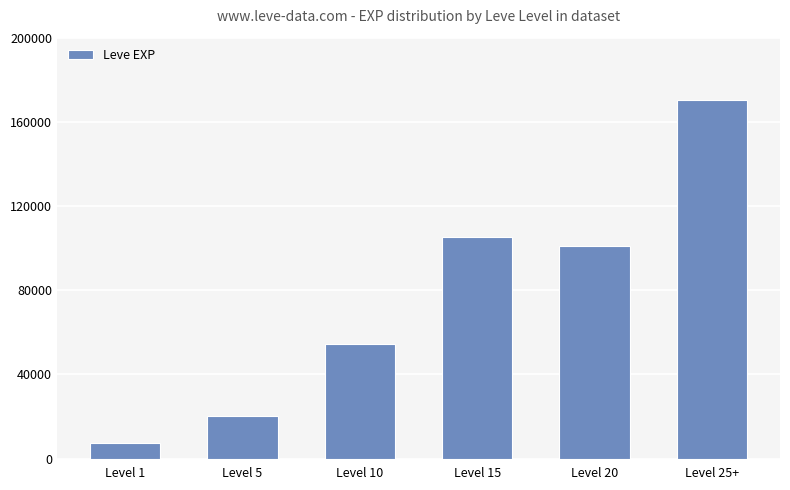

Are the bars horizontal?

No